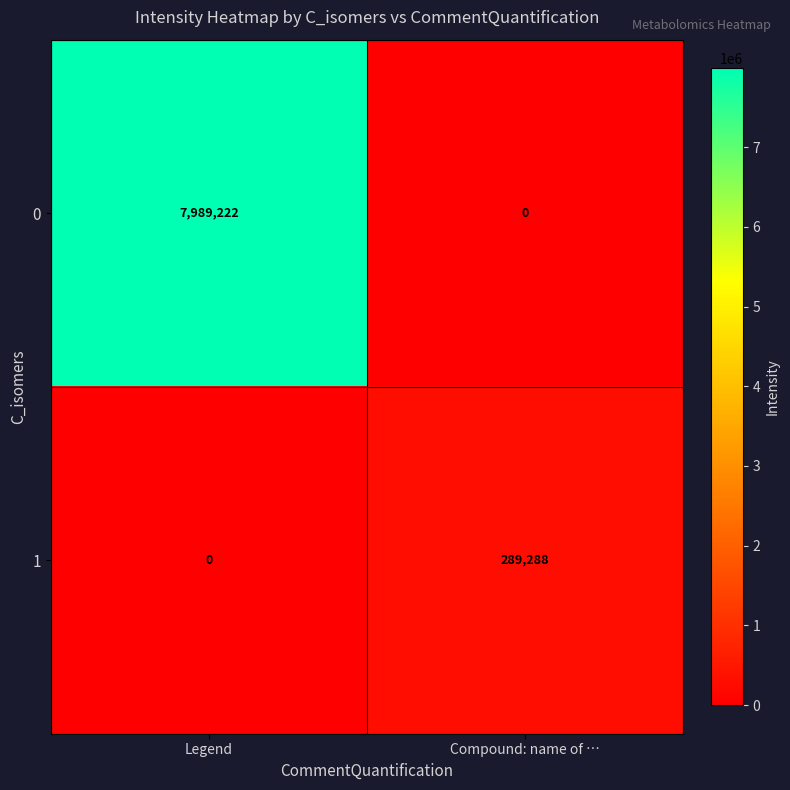

Which series has the largest total across all categories?

0